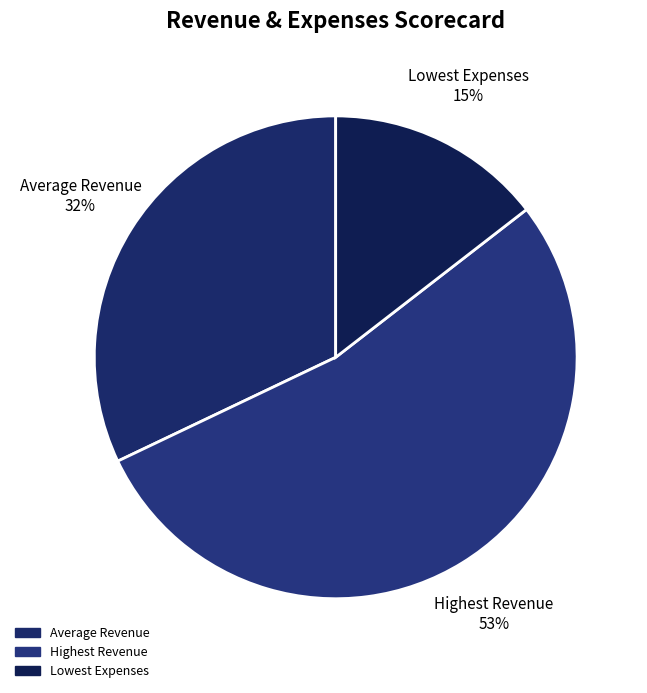

What is the smallest slice in the pie chart?

Lowest Expenses